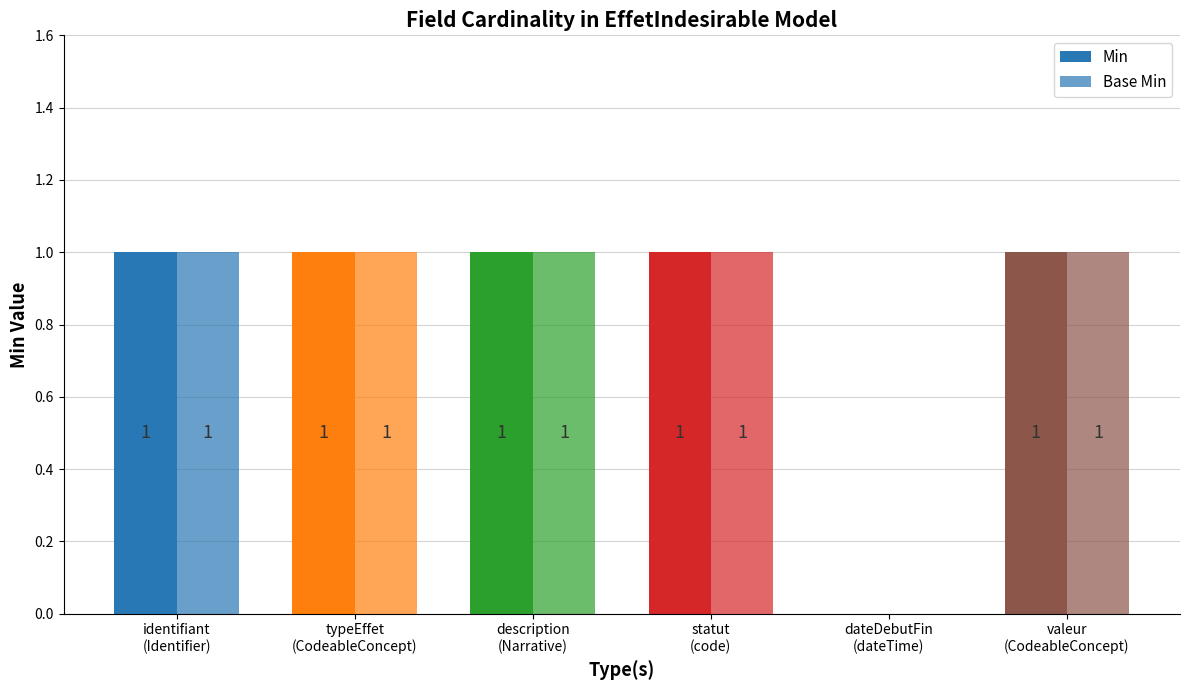

How many values in Min are above zero?

5